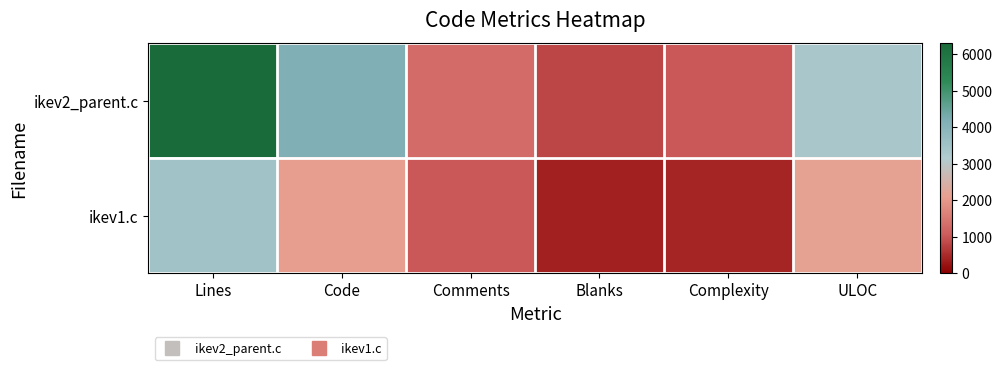

Between Lines and ULOC, which series saw the biggest shift?

ikev2_parent.c